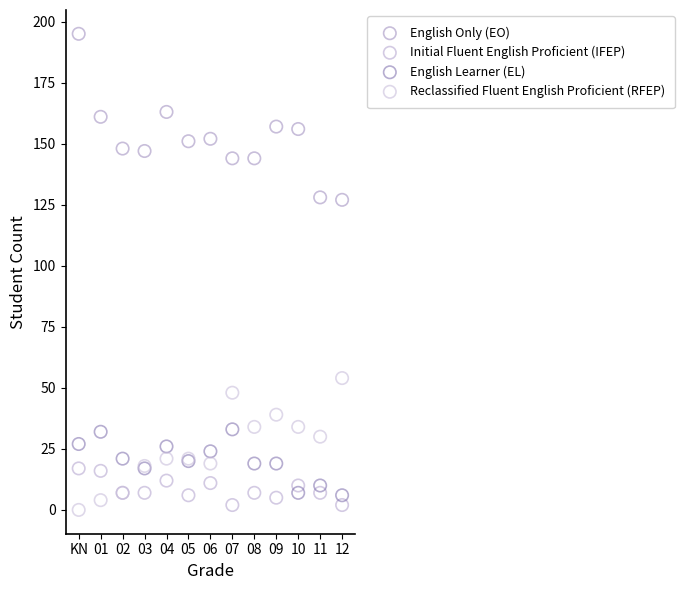

Which series contains the lowest Y value?

Reclassified Fluent English Proficient (RFEP)